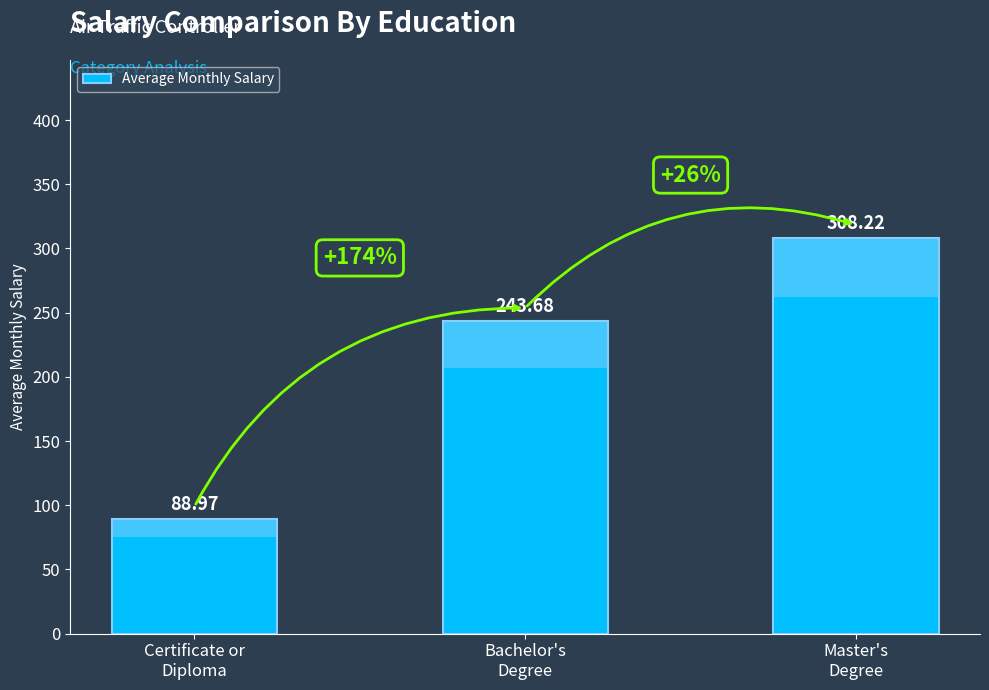

What is the label of the 2nd bar from the left?

Bachelor's
Degree